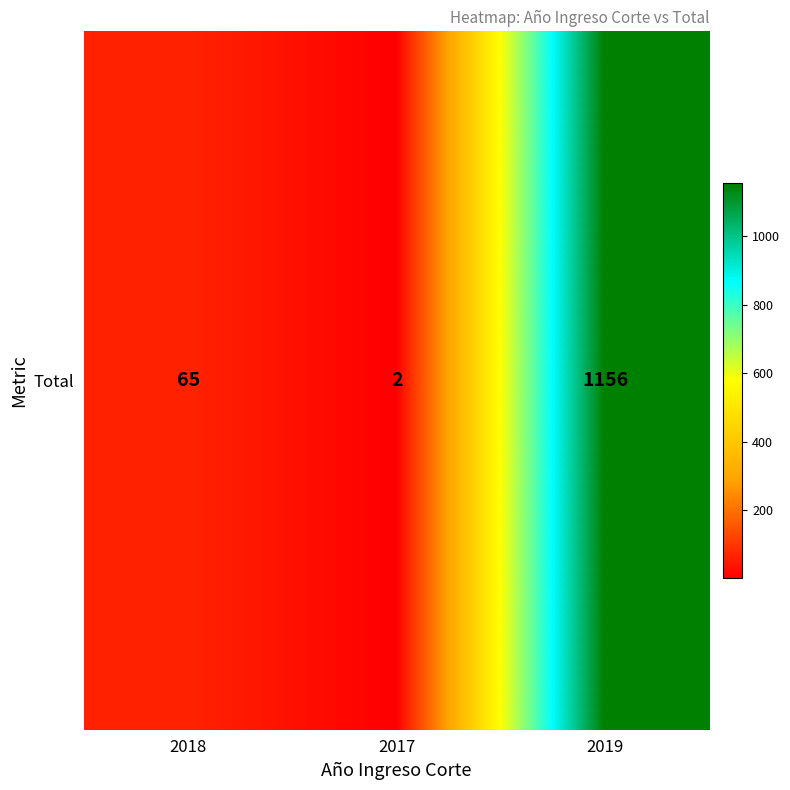

What is the change in value from 2017 to 2019?

+1154